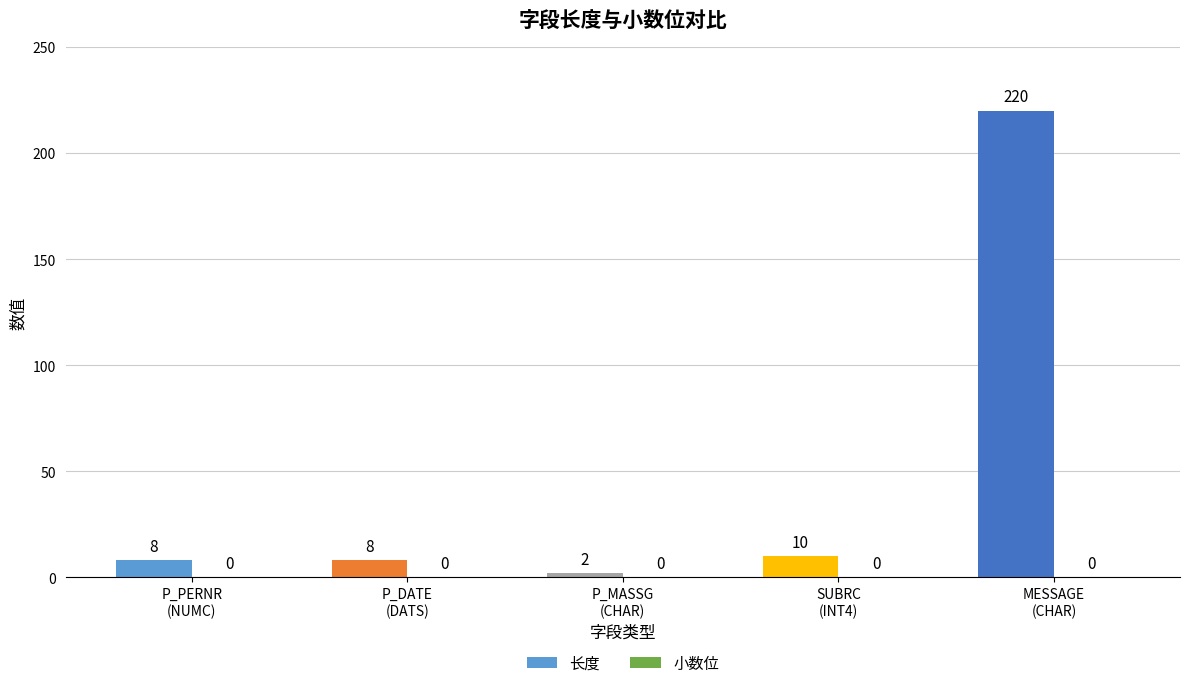

What is the average value?

50